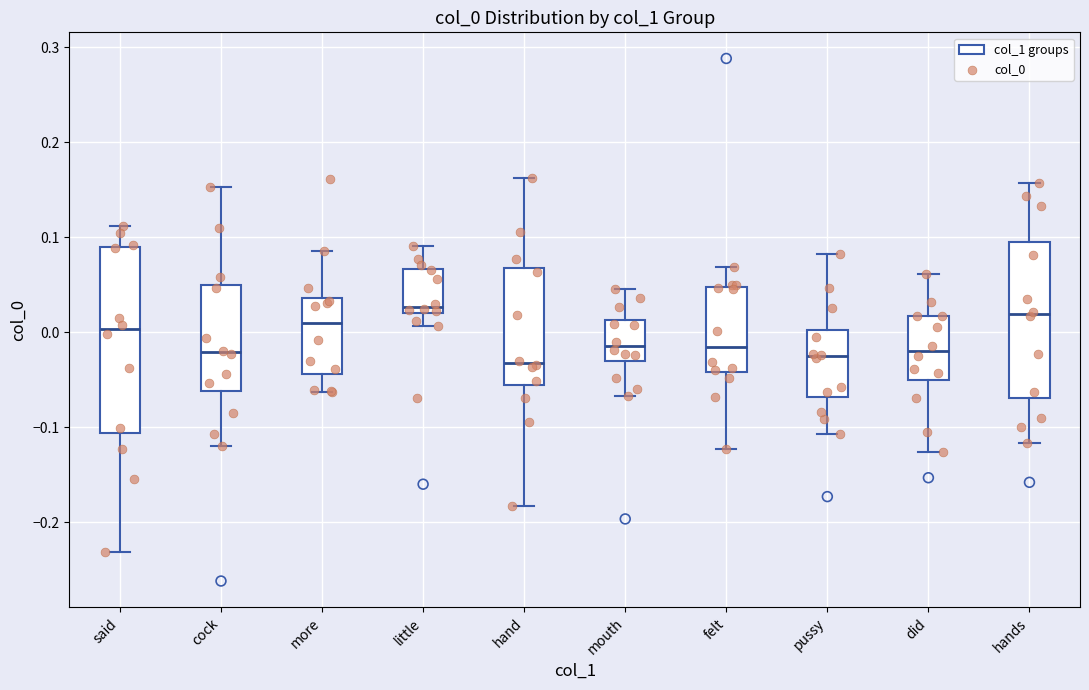

Reading left to right, transcribe this box plot: for each box, give where its median line is, the range the box spans, and where its two whiskers end, as read against the y-axis. The values are not printed on the chart, so give them approximately, as read against the axis.

said: median 0.00, box -0.11 to 0.09, whiskers -0.23 to 0.11
cock: median -0.02, box -0.06 to 0.05, whiskers -0.12 to 0.15
more: median 0.01, box -0.04 to 0.04, whiskers -0.06 to 0.09
little: median 0.03, box 0.02 to 0.07, whiskers 0.01 to 0.09
hand: median -0.03, box -0.06 to 0.07, whiskers -0.18 to 0.16
mouth: median -0.01, box -0.03 to 0.01, whiskers -0.07 to 0.05
felt: median -0.02, box -0.04 to 0.05, whiskers -0.12 to 0.07
pussy: median -0.03, box -0.07 to 0.00, whiskers -0.11 to 0.08
did: median -0.02, box -0.05 to 0.02, whiskers -0.13 to 0.06
hands: median 0.02, box -0.07 to 0.09, whiskers -0.12 to 0.16